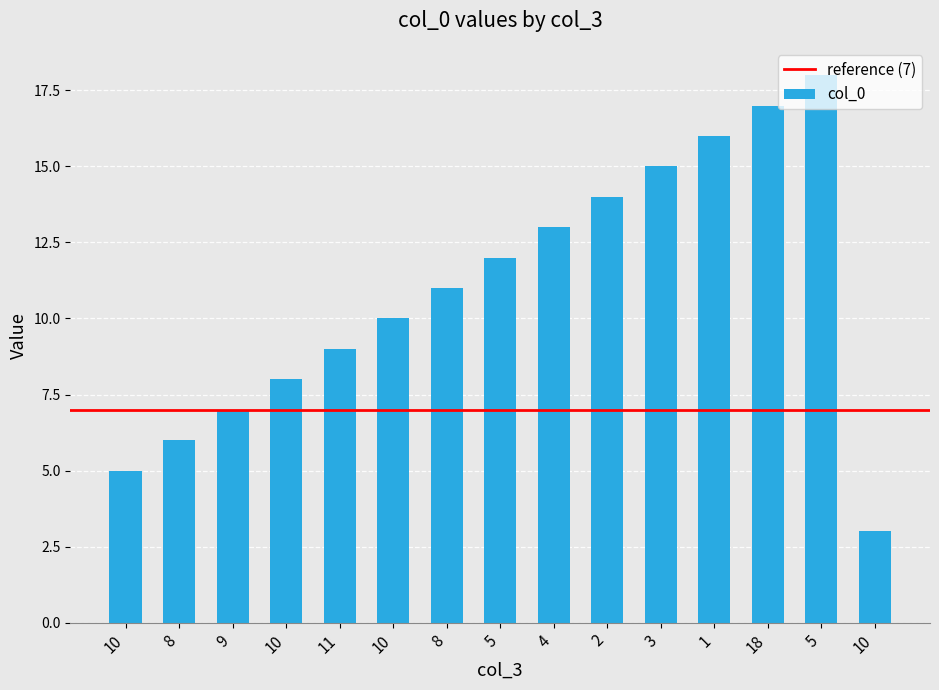

What is the difference between the maximum and minimum values?

15